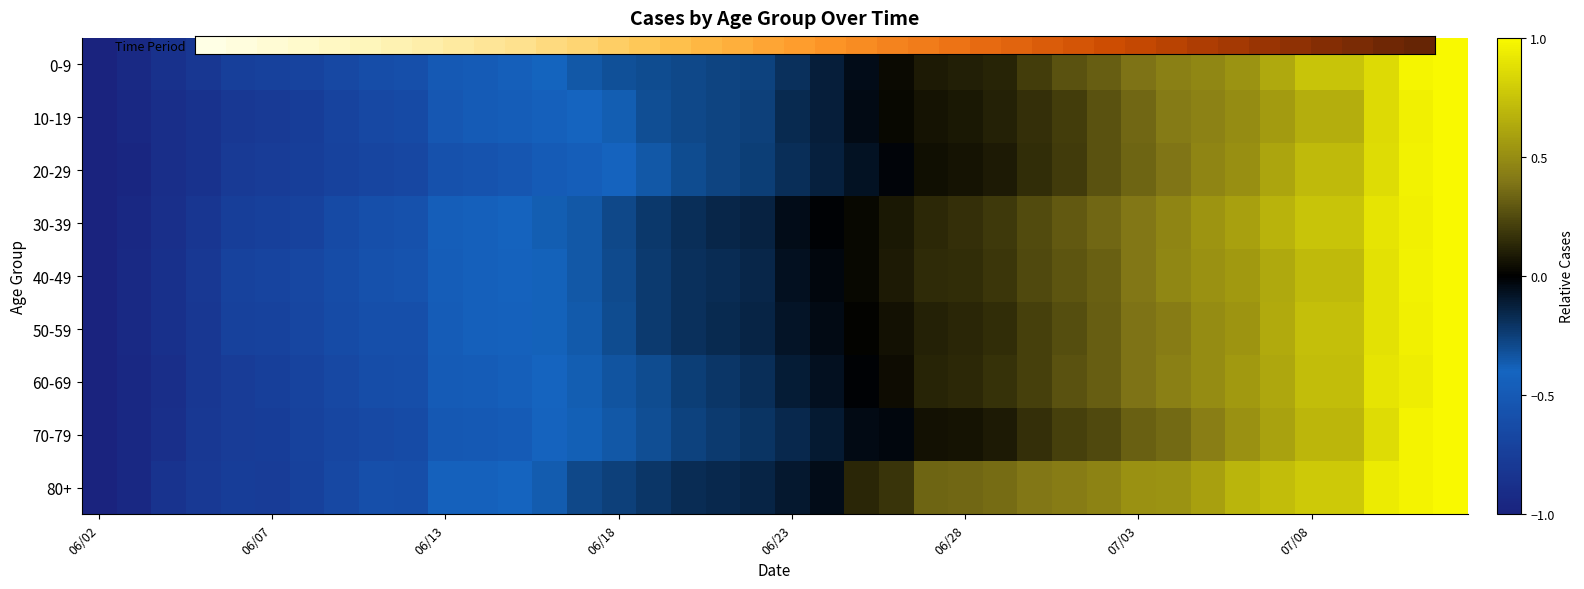

Rank the series by their maximum value, from lowest to highest.

Time Period, 10-19, 20-29, 30-39, 40-49, 50-59, 60-69, 70-79, 80+